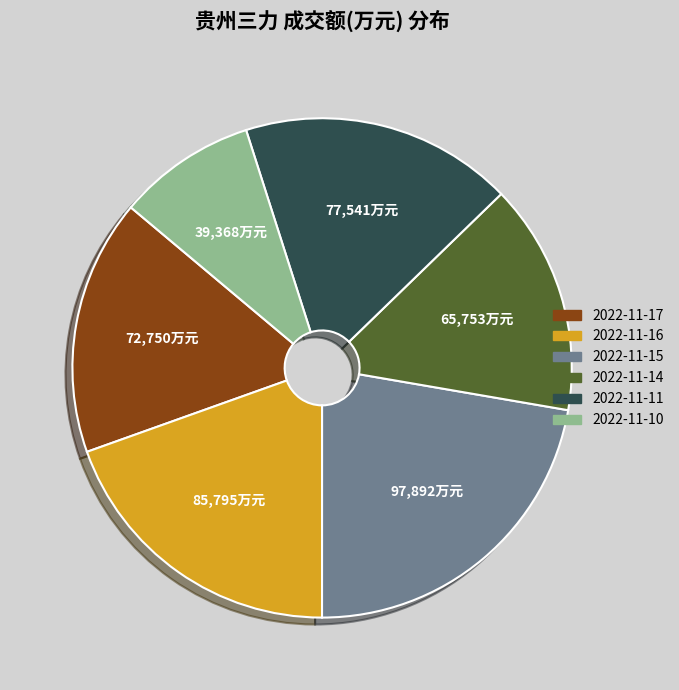

Does 2022-11-15 represent more than half of the total?

No